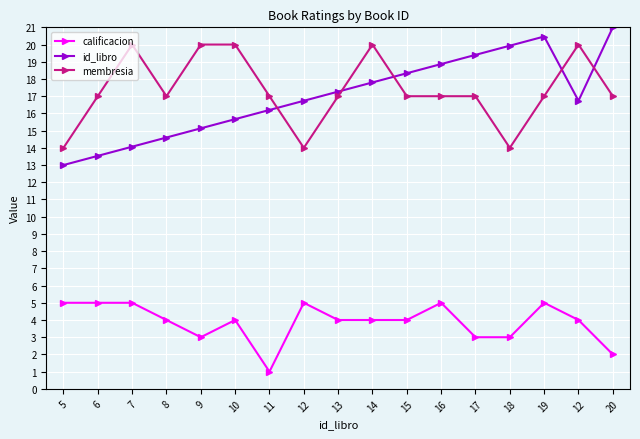

Between which two adjacent categories do membresia and id_libro first intersect?

11 and 12